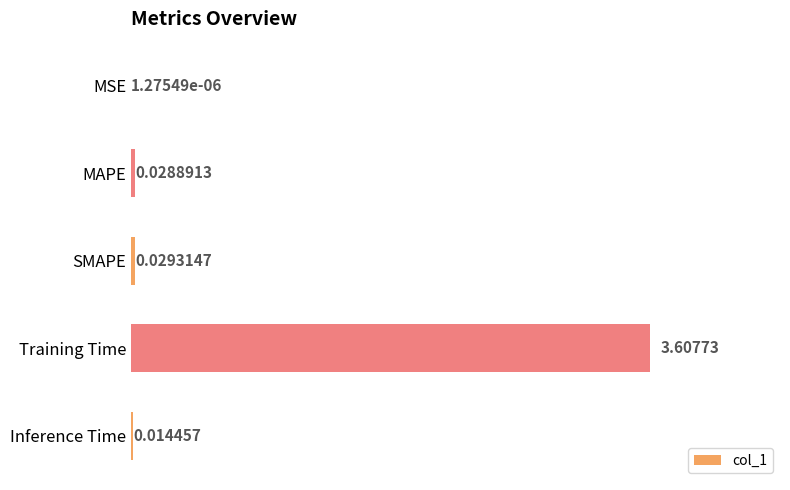

Which has a higher value, Training Time or Inference Time?

Training Time